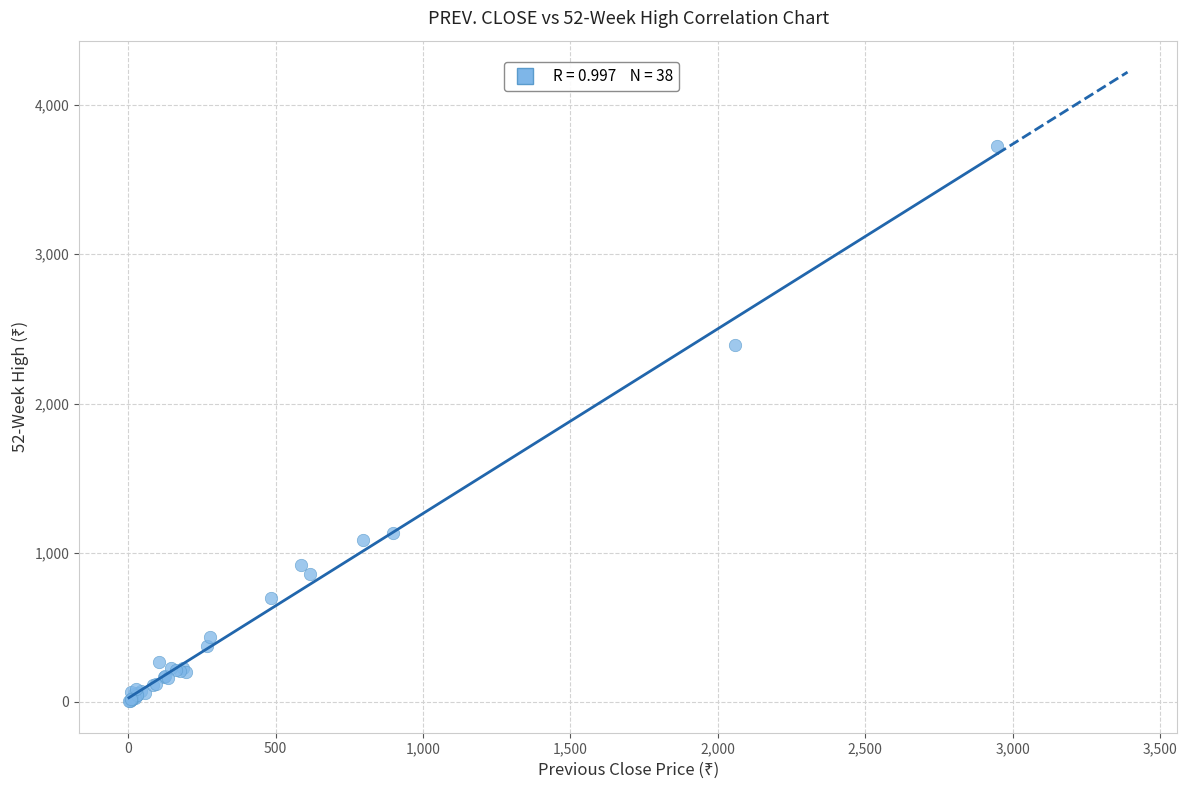

What Y value in the scatter plot is closest to 1864?

2390.1